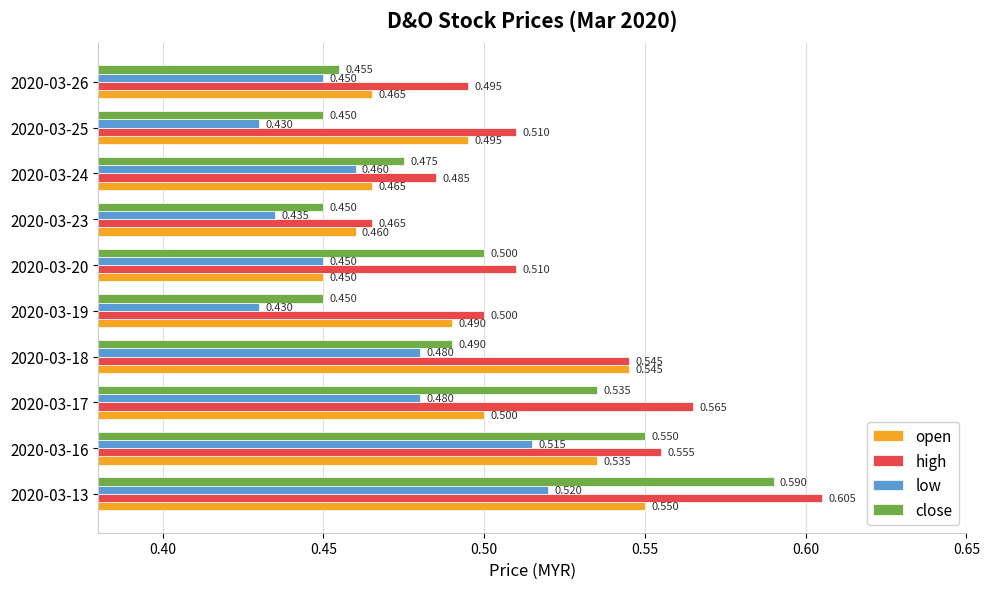

Between 2020-03-17 and 2020-03-26, which series saw the biggest shift?

close